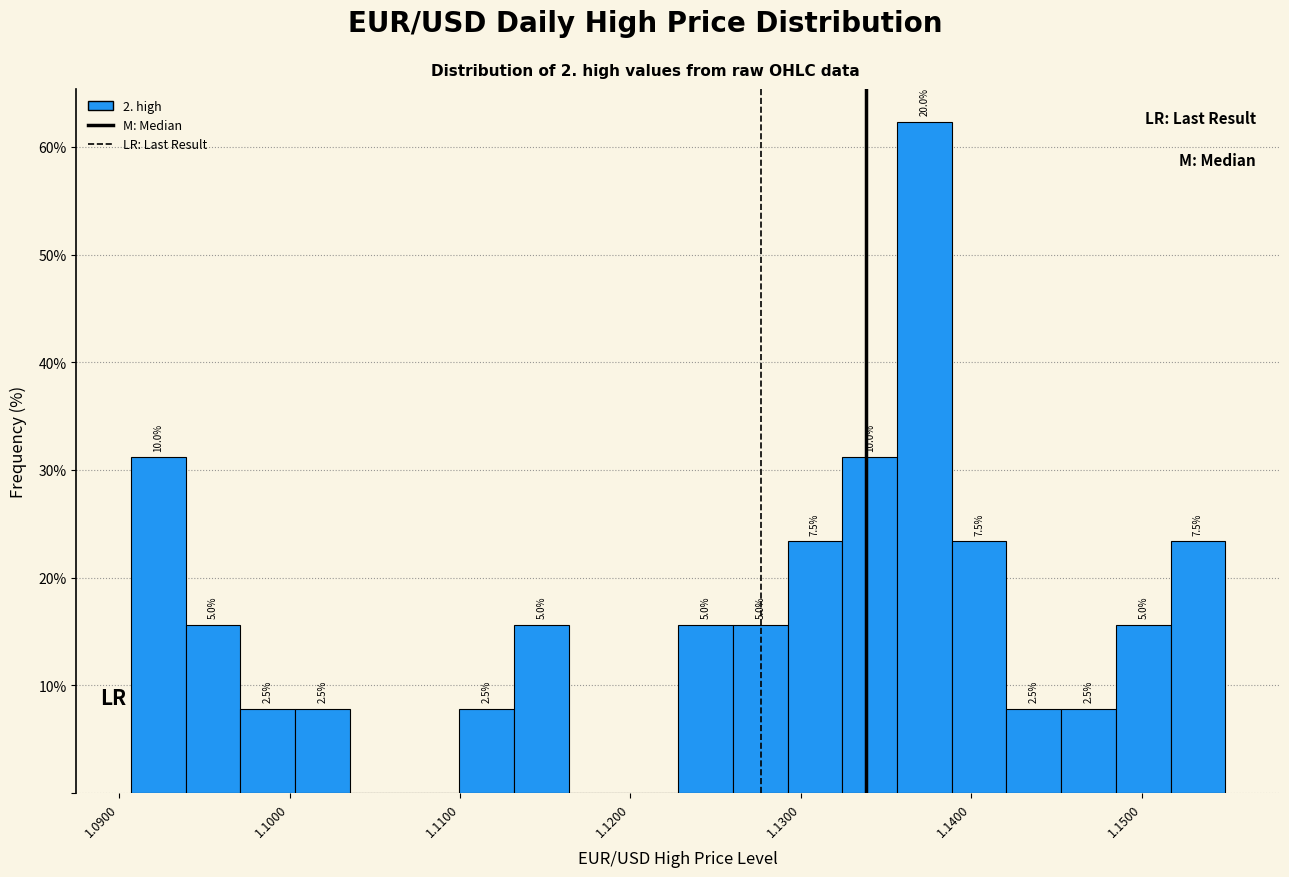

Around what value on the x-axis is the tallest bar? Give the approximate position of its centre, as read against the axis.

1.137